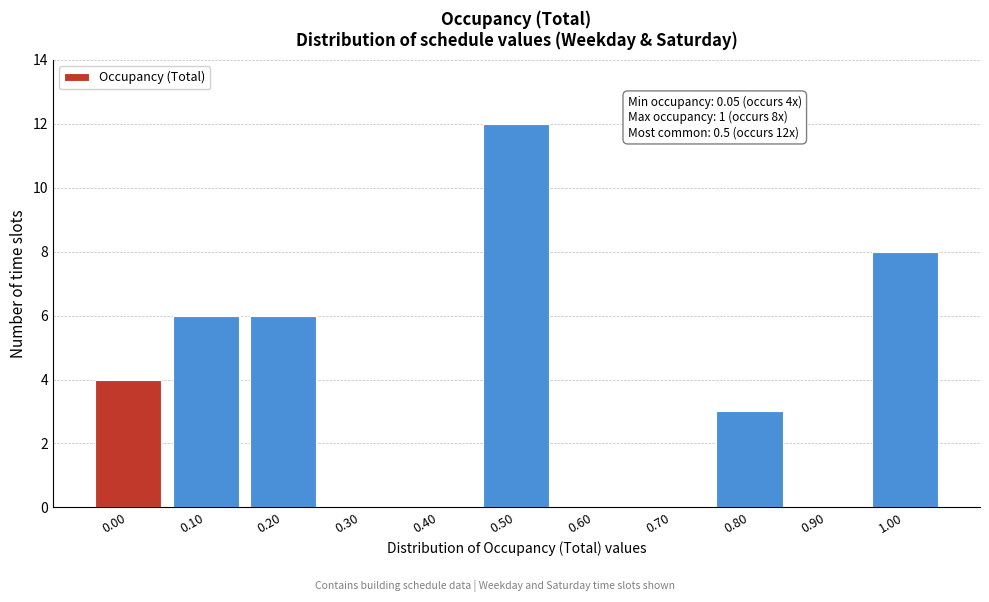

Reading left to right, extract all data points from this chart.

0.00=4	0.10=6	0.20=6	0.30=0	0.40=0	0.50=12	0.60=0	0.70=0	0.80=3	0.90=0	1.00=8